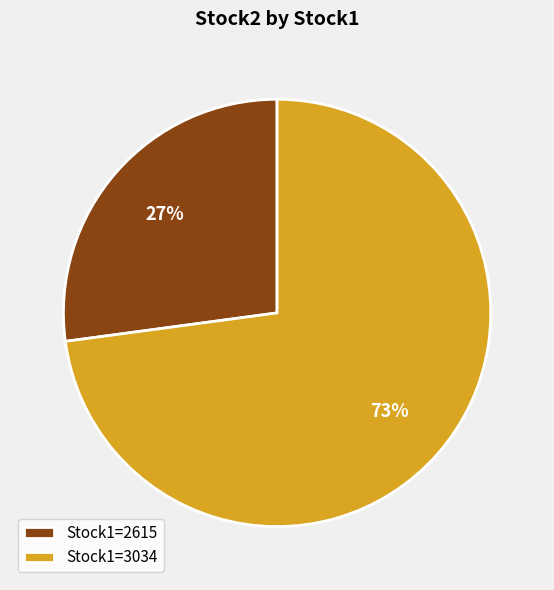

What is the ratio of the value at Stock1=2615 to the value at Stock1=3034?

0.4